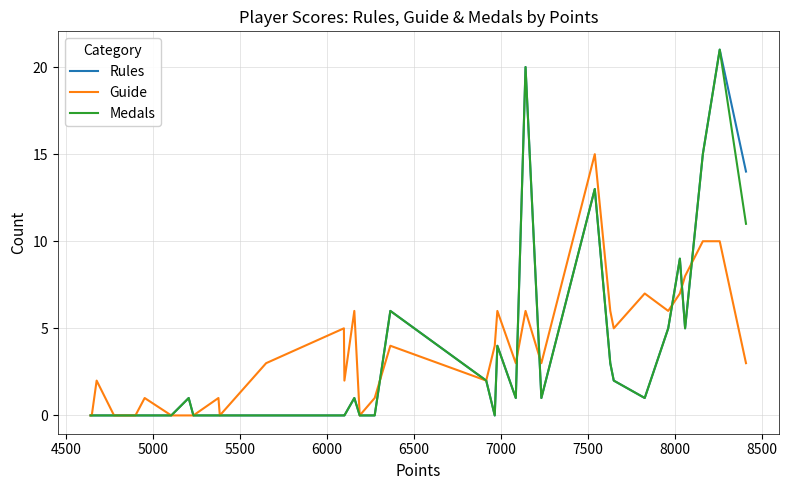

What is the greatest value displayed?

21